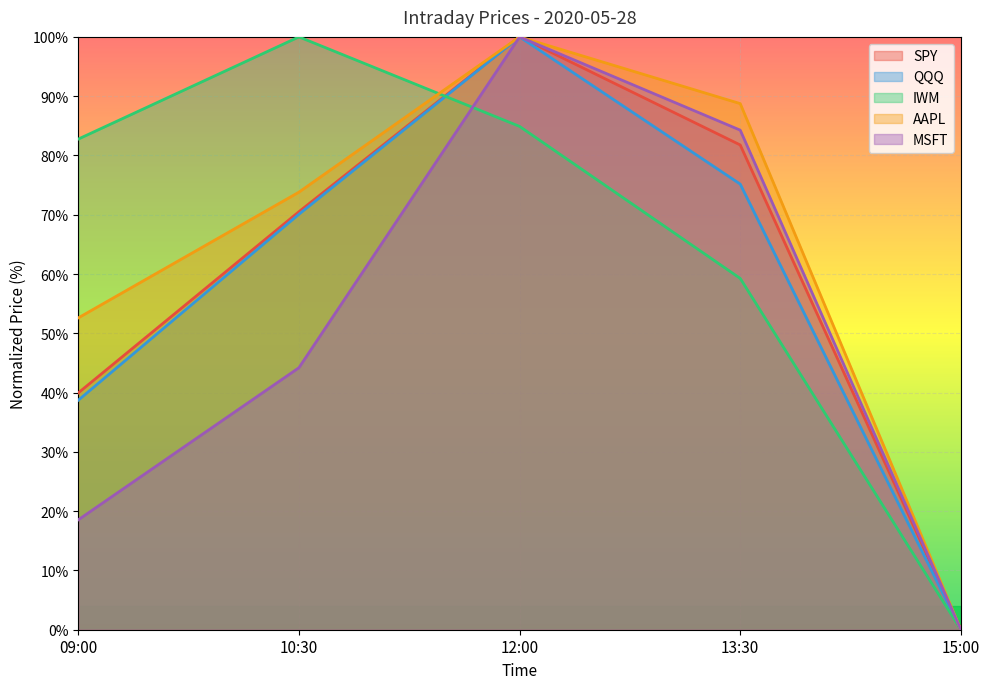

What are all the series names shown in the legend?

SPY, QQQ, IWM, AAPL, MSFT